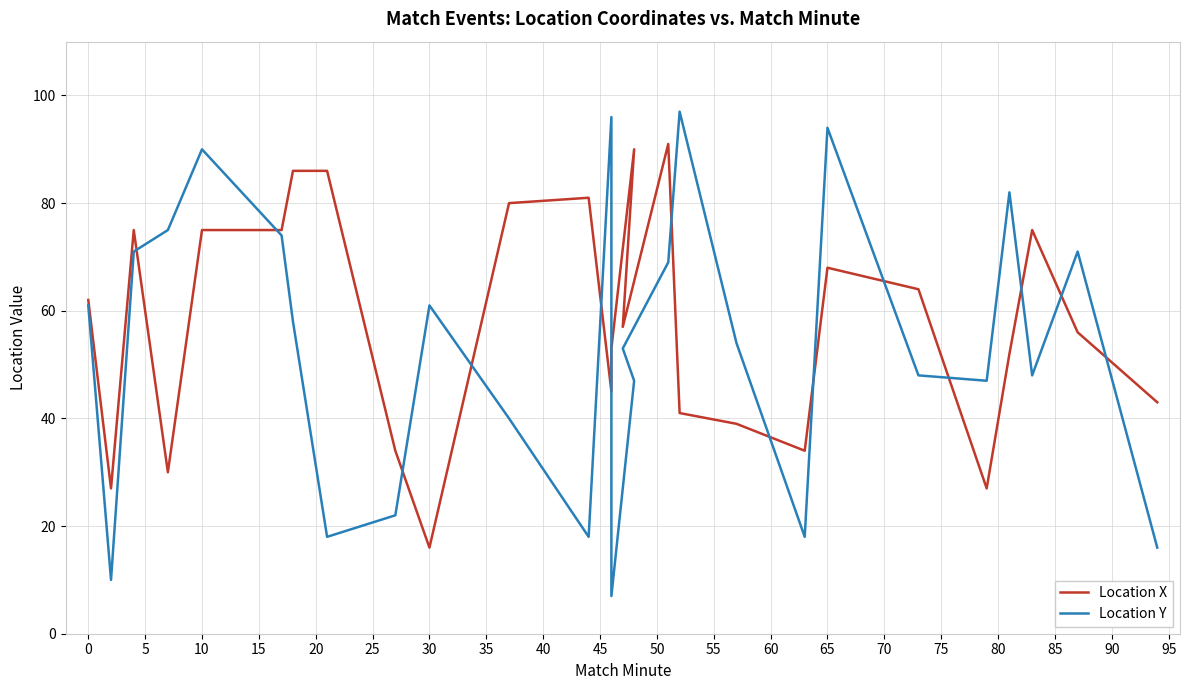

Between 15 and 25, which series saw the biggest shift?

Location Y